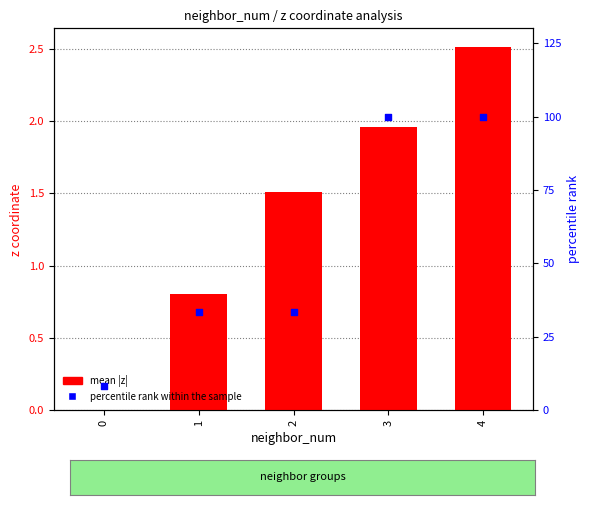

Which series contains the highest Y value?

percentile rank within the sample